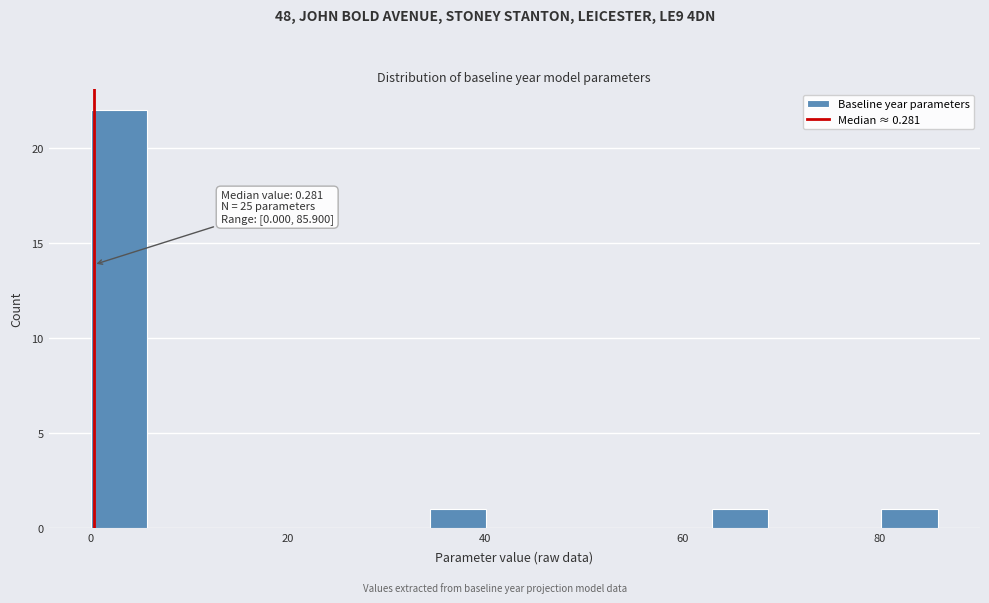

Around what value on the x-axis is the tallest bar? Give the approximate position of its centre, as read against the axis.

2